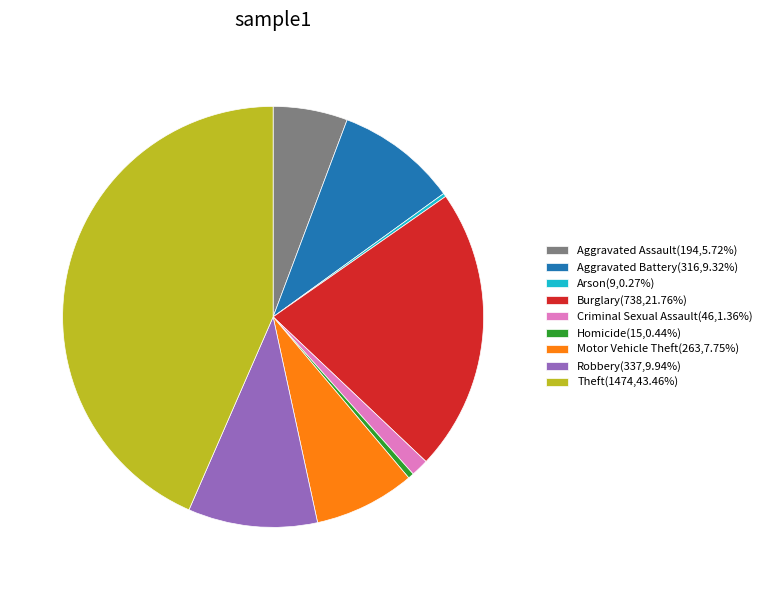

Combined, do Robbery and Aggravated Battery account for over 50%?

No